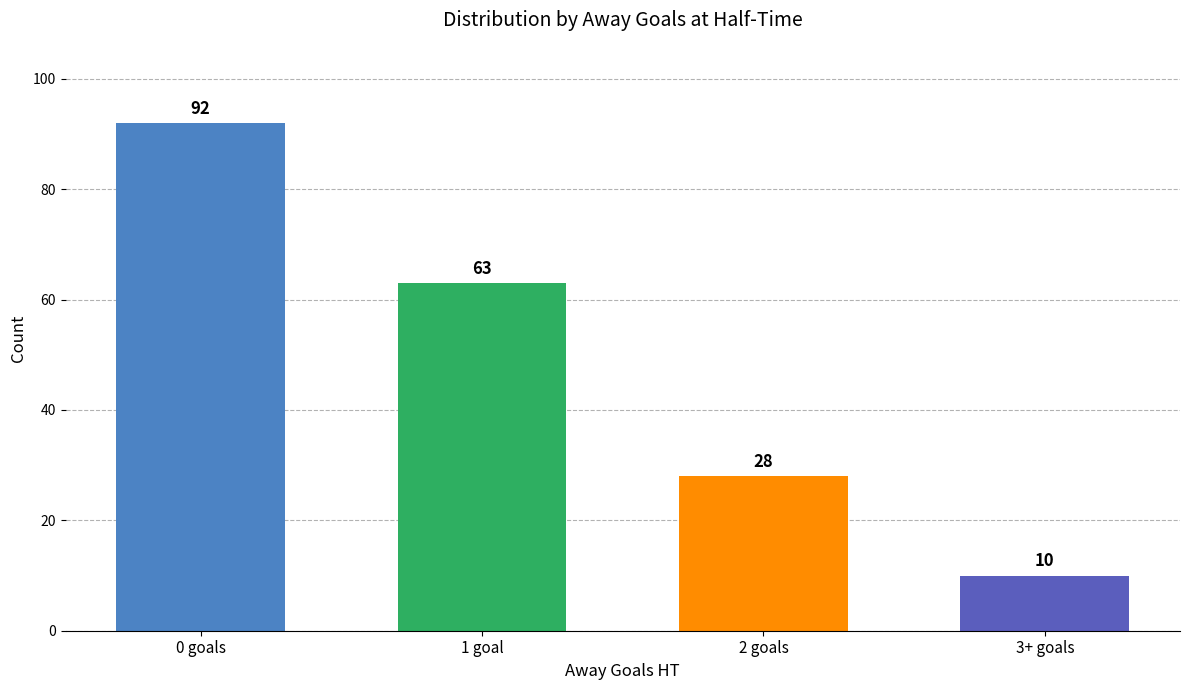

The chart shows a value of 42 at 2 goals. True or false?

False